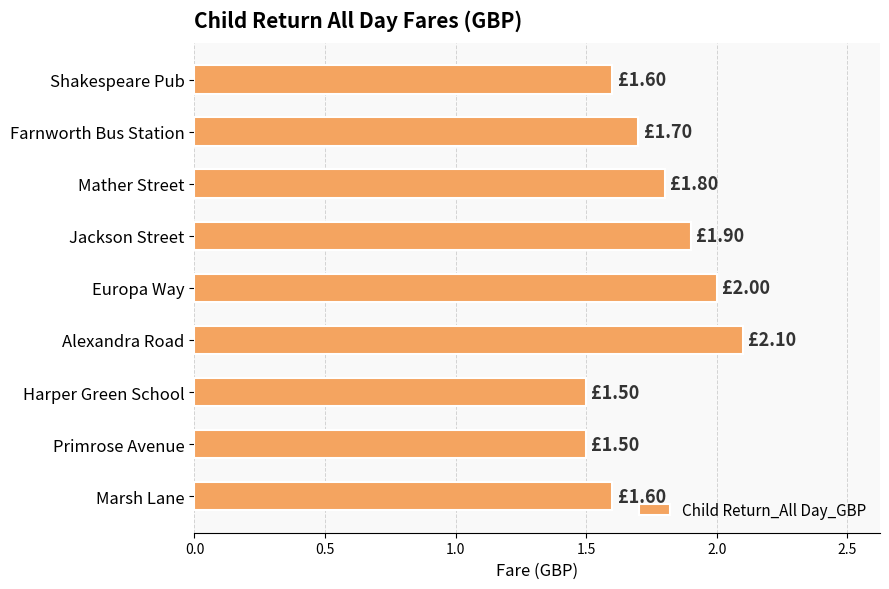

Which has a higher value, Alexandra Road or Primrose Avenue?

Alexandra Road